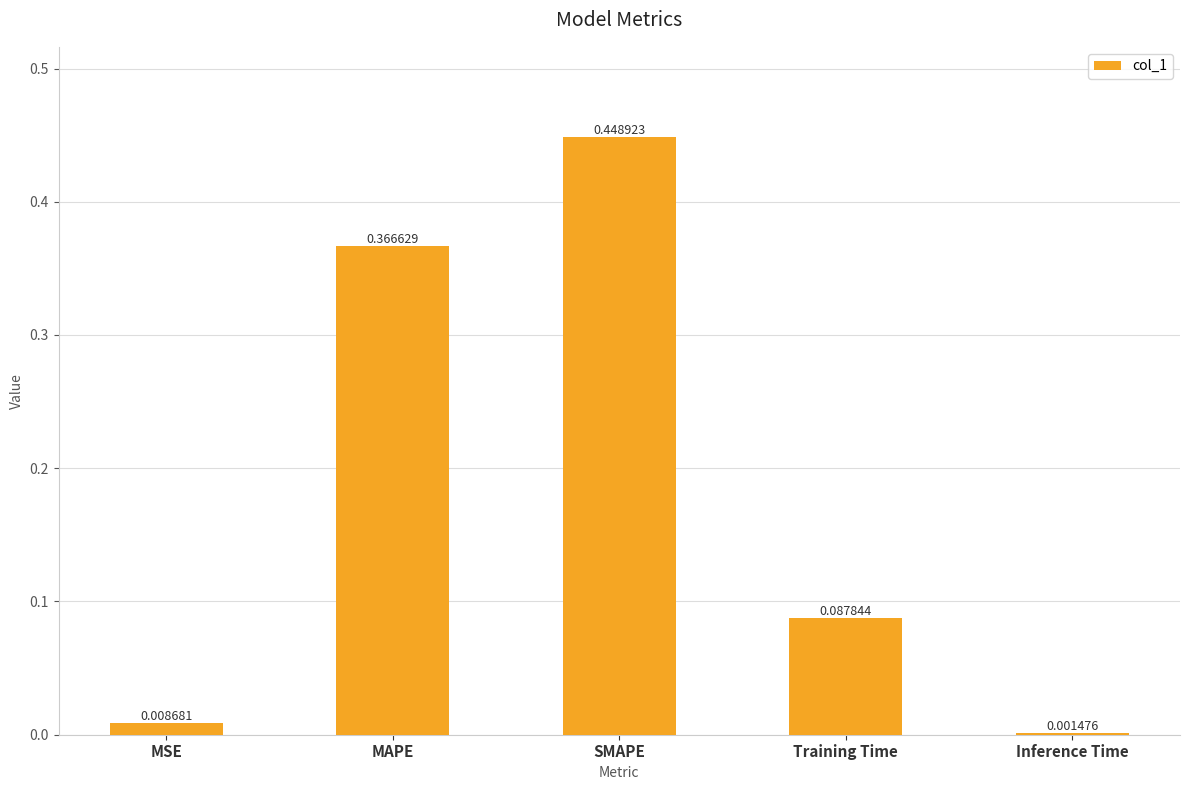

Does the chart contain stacked bars?

No